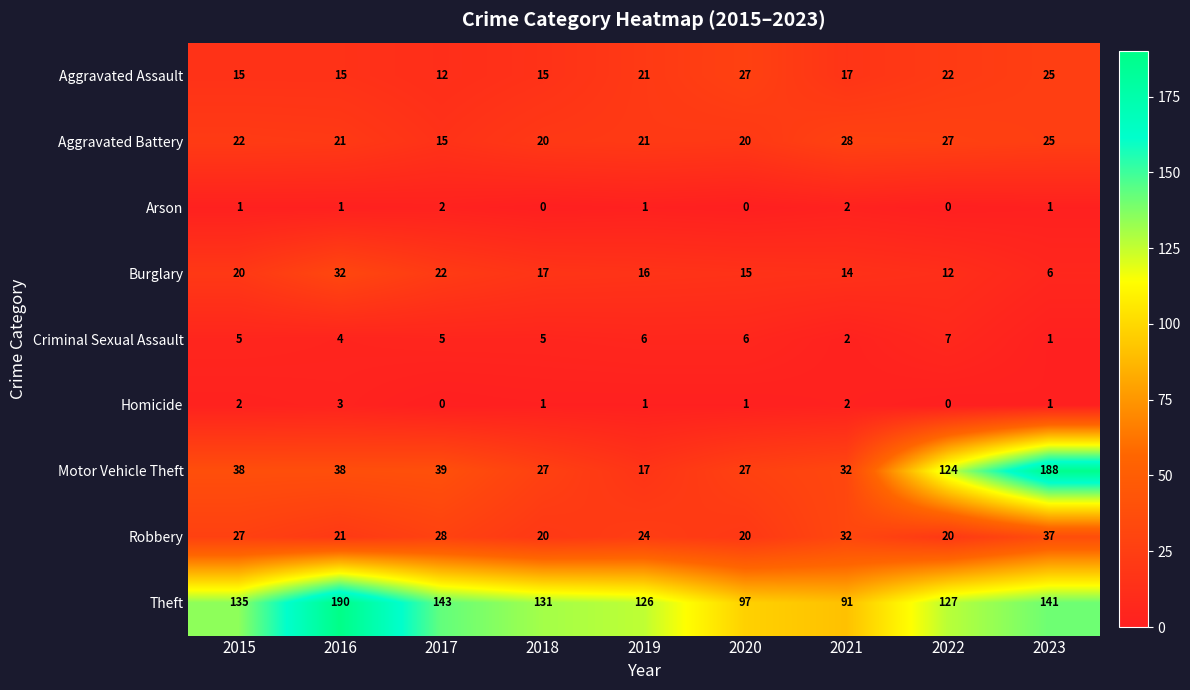

Which series has the largest range (max minus min)?

Motor Vehicle Theft